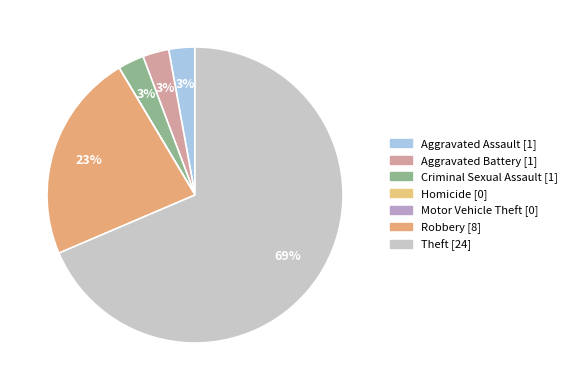

Is the sum of Homicide and Robbery greater than half?

No